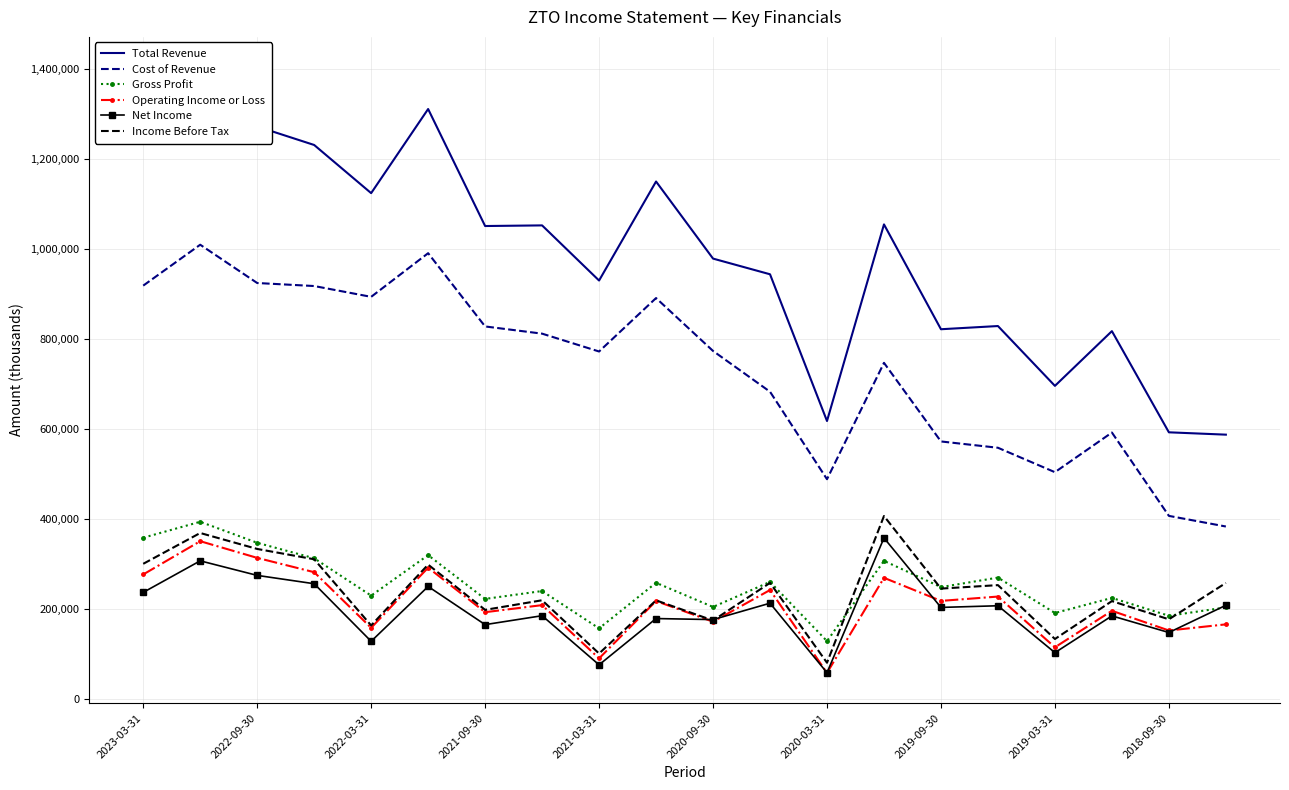

What are all the series names shown in the legend?

Total Revenue, Cost of Revenue, Gross Profit, Operating Income or Loss, Net Income, Income Before Tax